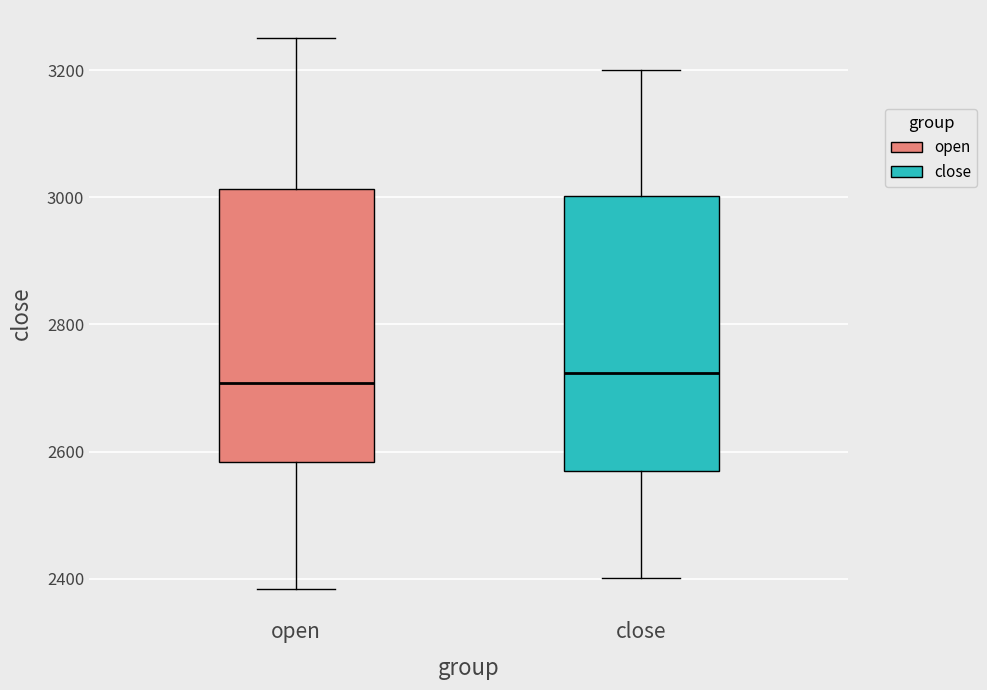

Where does the upper whisker of the box for close end on the y-axis? The values are not printed on the chart, so give them approximately, as read against the axis.

3200